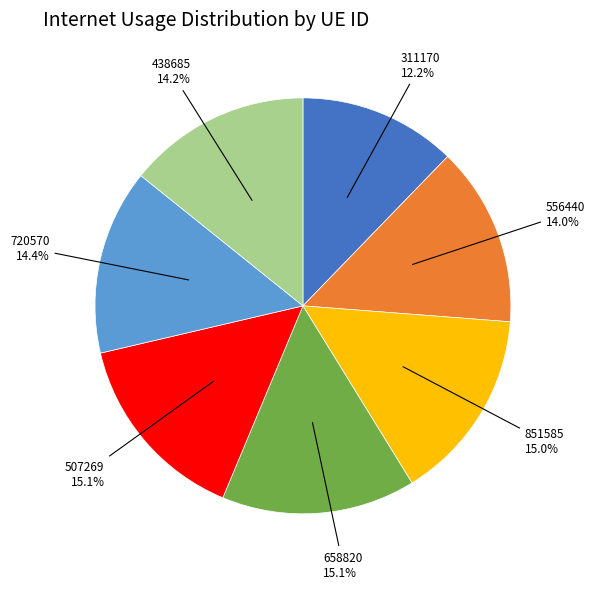

To the nearest percent, what is the difference between the largest and smallest slice percentages?

3%